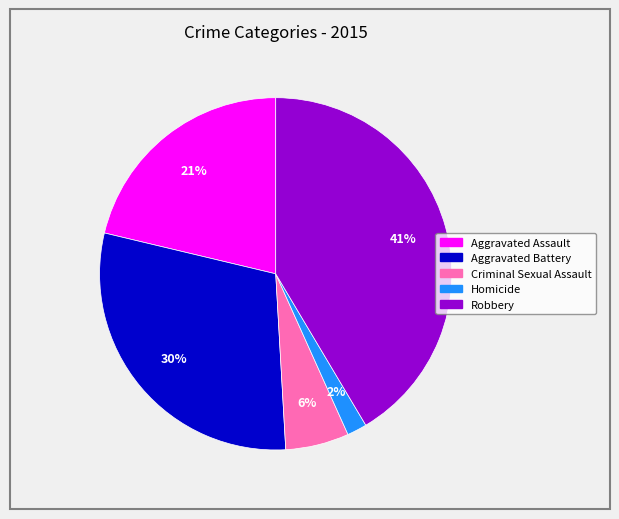

Rank the categories by value from highest to lowest.

Robbery, Aggravated Battery, Aggravated Assault, Criminal Sexual Assault, Homicide